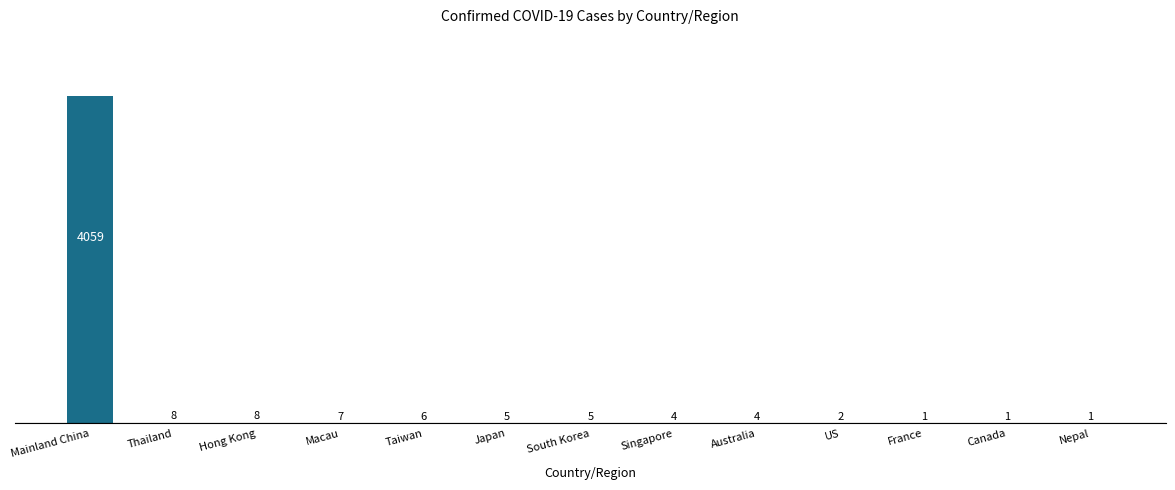

Which has a higher value, France or South Korea?

South Korea